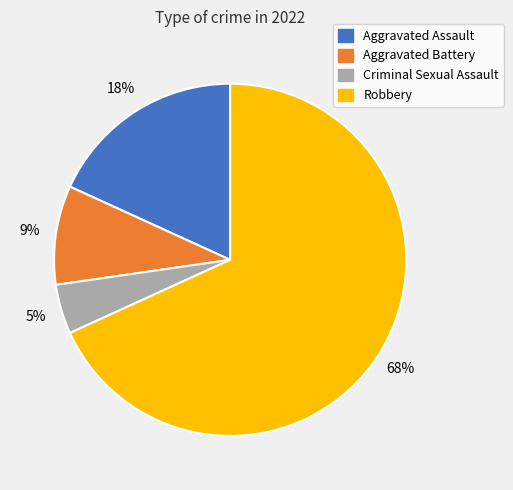

Do Criminal Sexual Assault and Aggravated Assault together represent more than half of the pie?

No